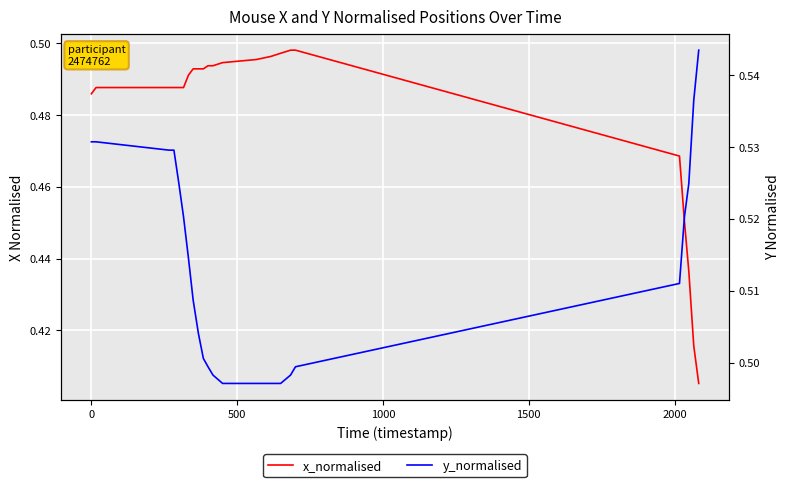

Count the number of data series in this chart.

2